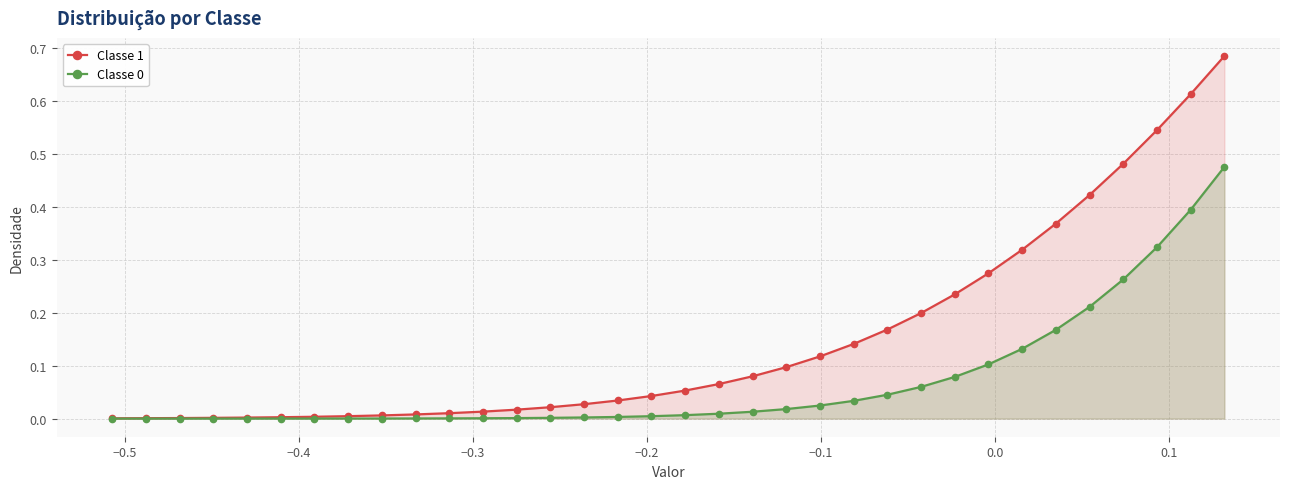

Reading left to right, extract all data points from this chart.

Classe 1: 0.0	0.0	0.0	0.0	0.0	0.0	0.0	0.0	0.0	0.0	0.0	0.0	0.0	0.0	0.0	0.0	0.0	0.1	0.1	0.1	0.1	0.1	0.1	0.2	0.2	0.2	0.3	0.3	0.4	0.4	0.5	0.5	0.6	0.7
Classe 0: 0.0	0.0	0.0	0.0	0.0	0.0	0.0	0.0	0.0	0.0	0.0	0.0	0.0	0.0	0.0	0.0	0.0	0.0	0.0	0.0	0.0	0.0	0.0	0.0	0.1	0.1	0.1	0.1	0.2	0.2	0.3	0.3	0.4	0.5